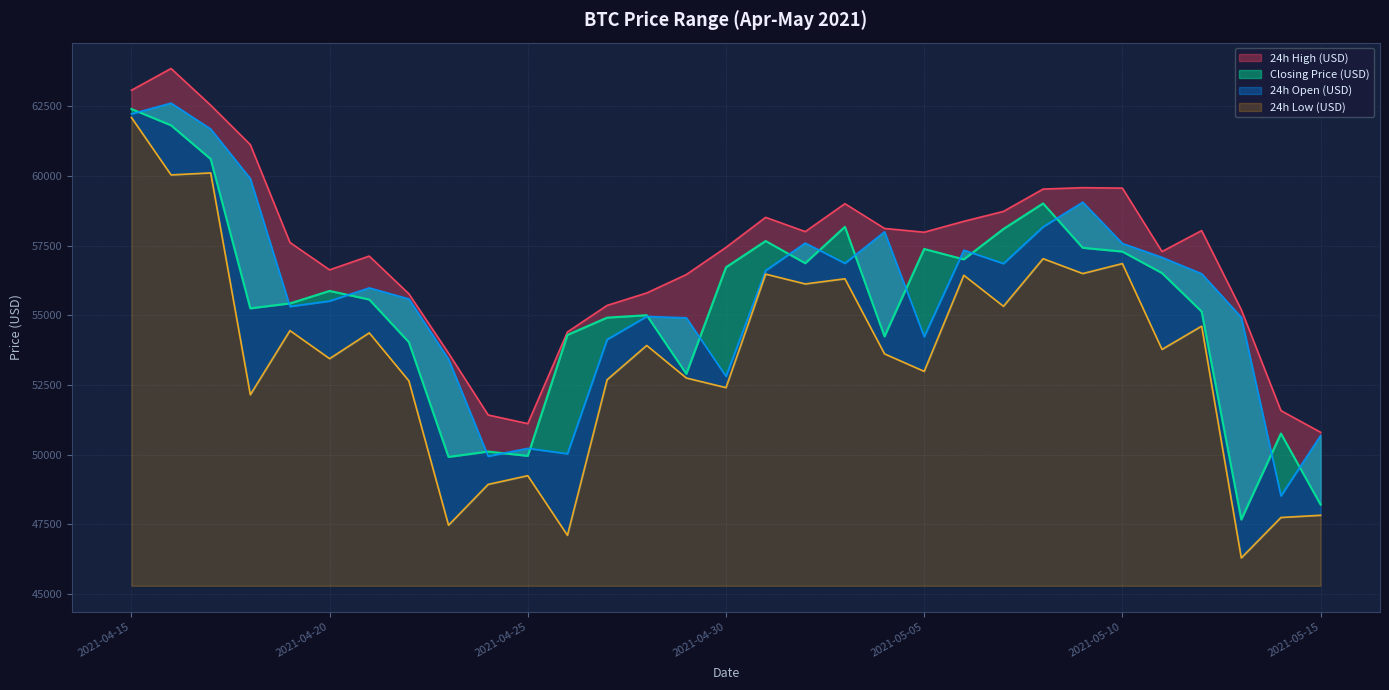

At how many categories does at least one series exceed 53395?

27